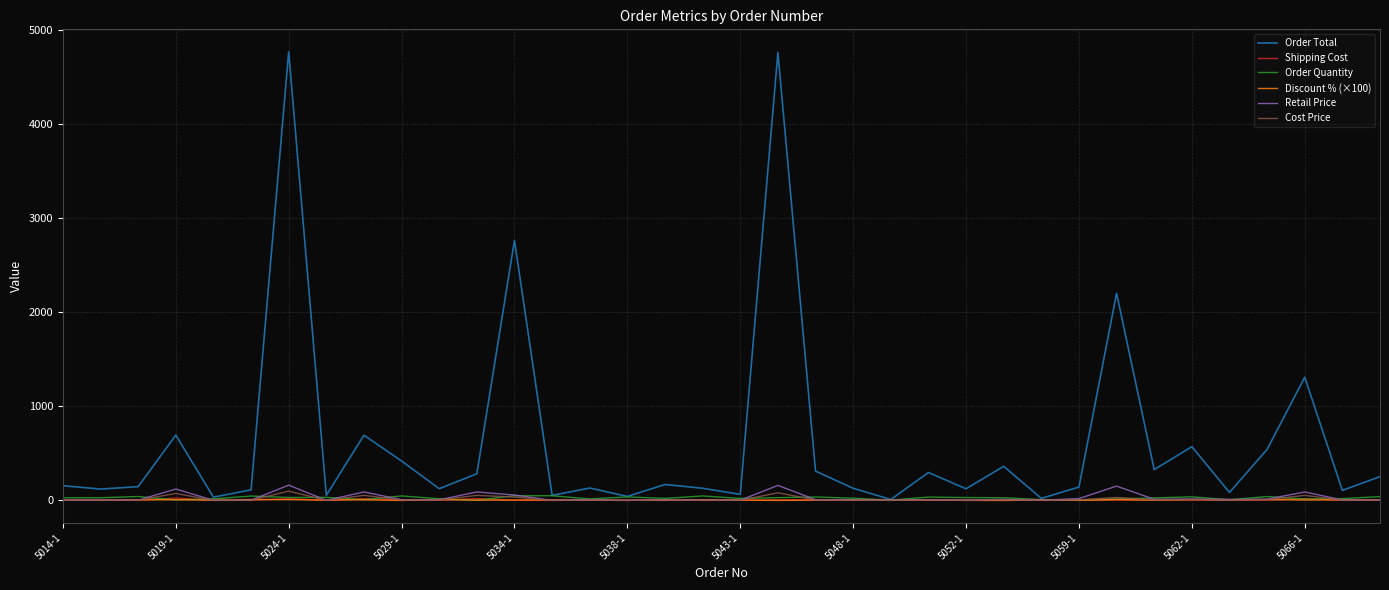

Which series has the largest total across all categories?

Order Total